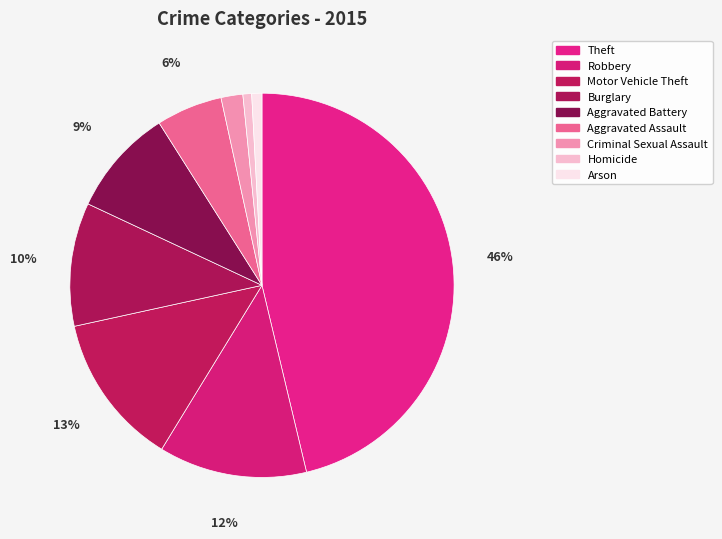

Count the number of slices in the pie.

9